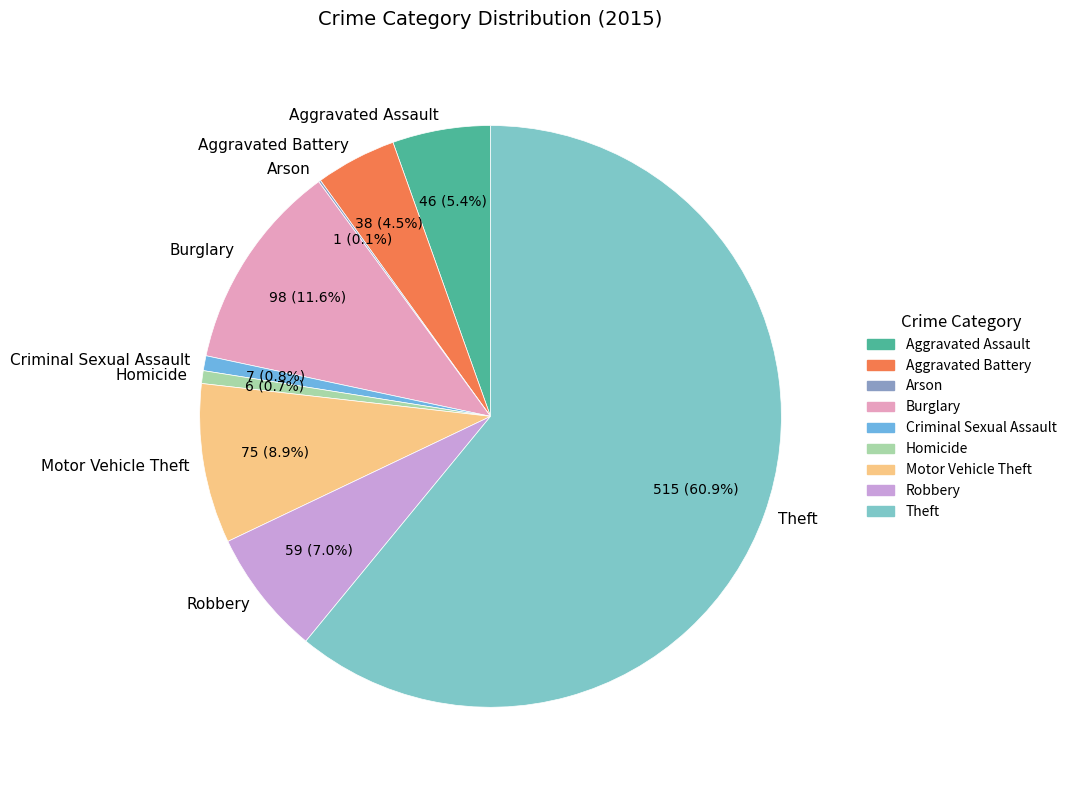

Do Robbery and Homicide together represent more than half of the pie?

No